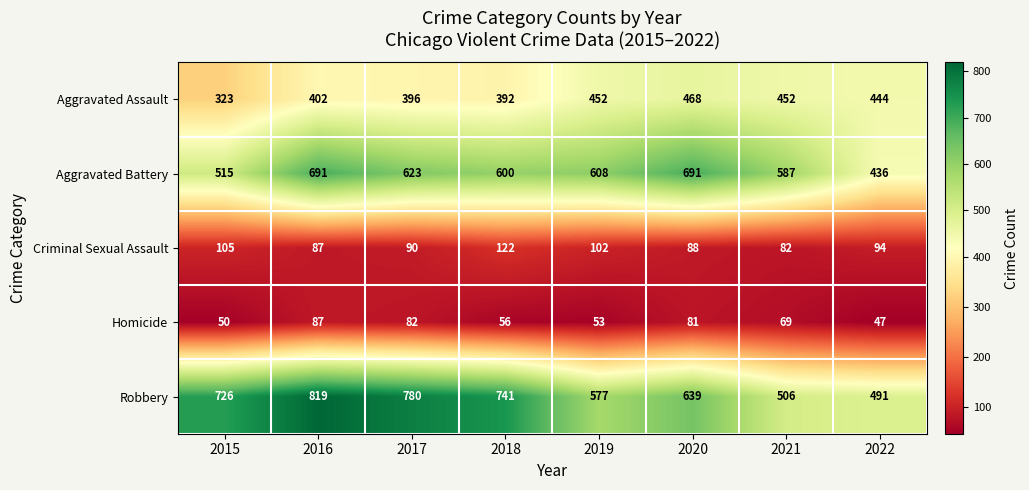

At which category is the sum across all series the highest?

2016